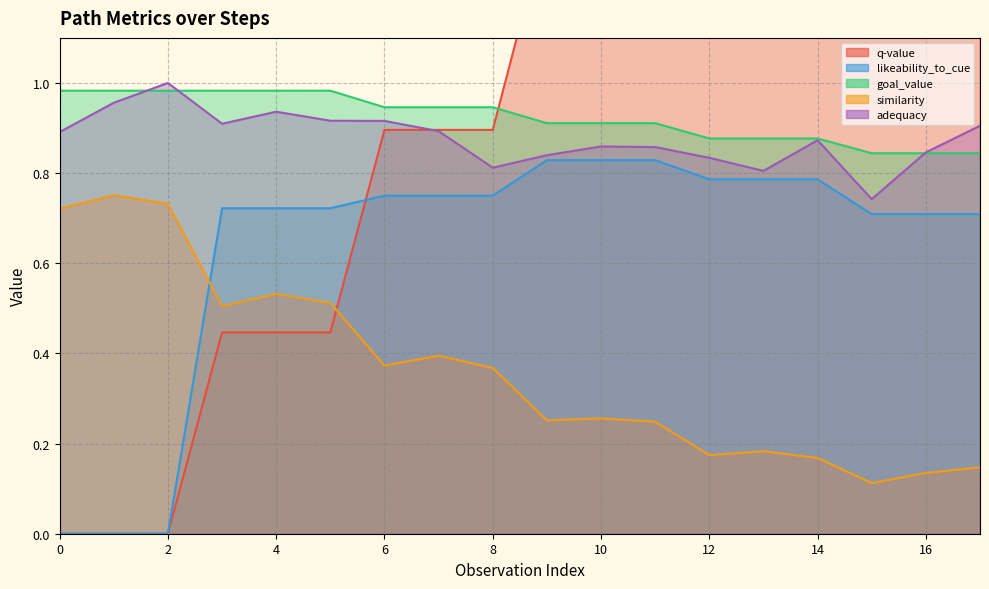

At which label is goal_value closest to 0?

15